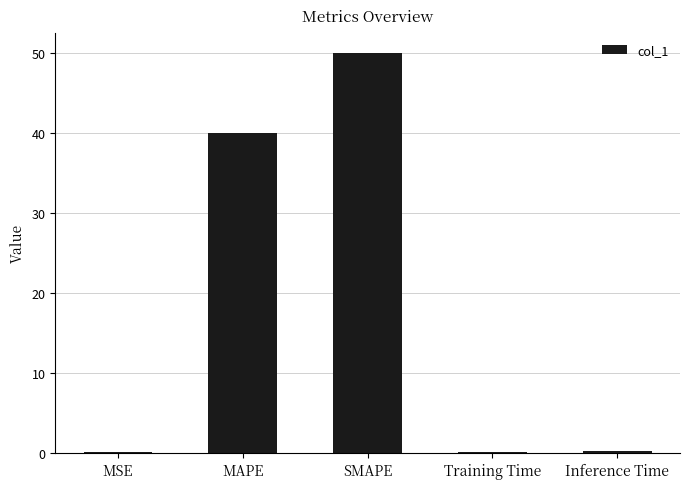

Which label corresponds to the largest value in the chart?

SMAPE